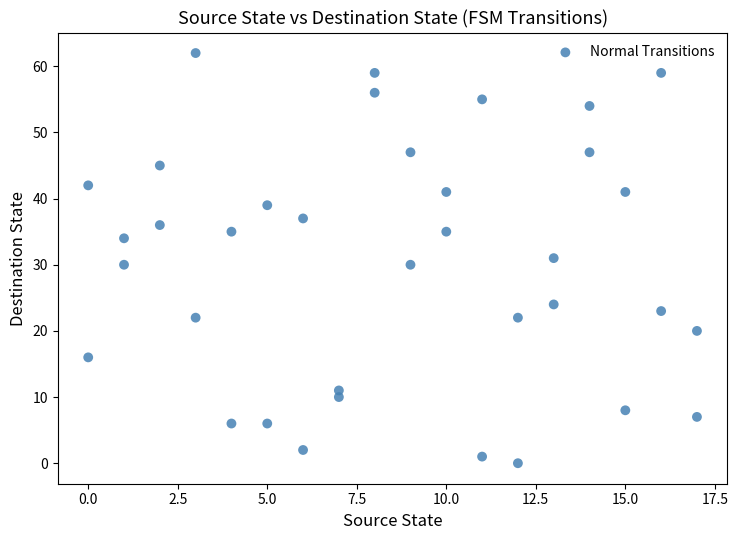

What is the range of Y values (max minus min)?

62